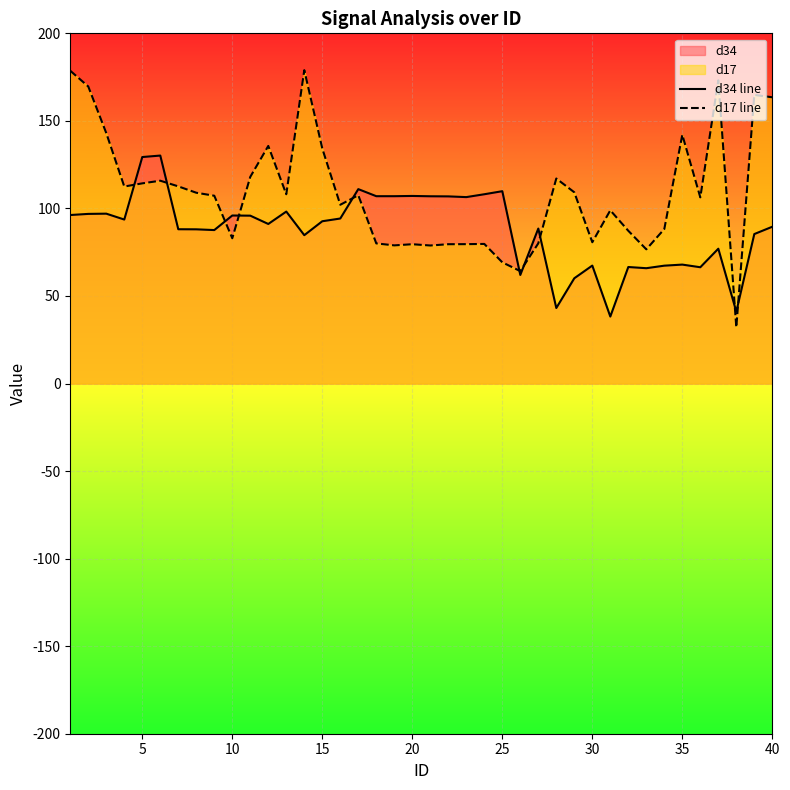

Rank the series by their average value, from highest to lowest.

d17 line, d34 line